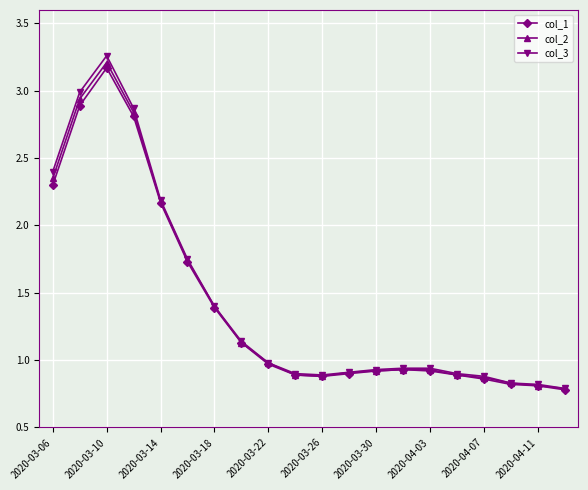

At how many categories does at least one series exceed 2?

5